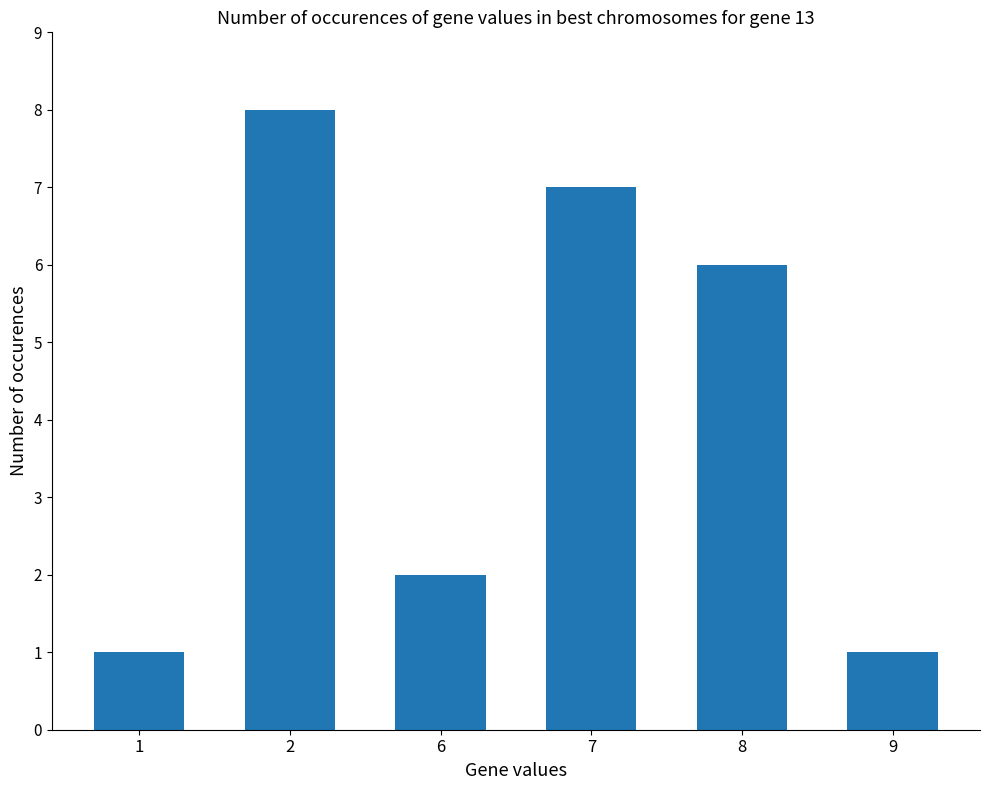

What is the difference between the values at 6 and 2?

6